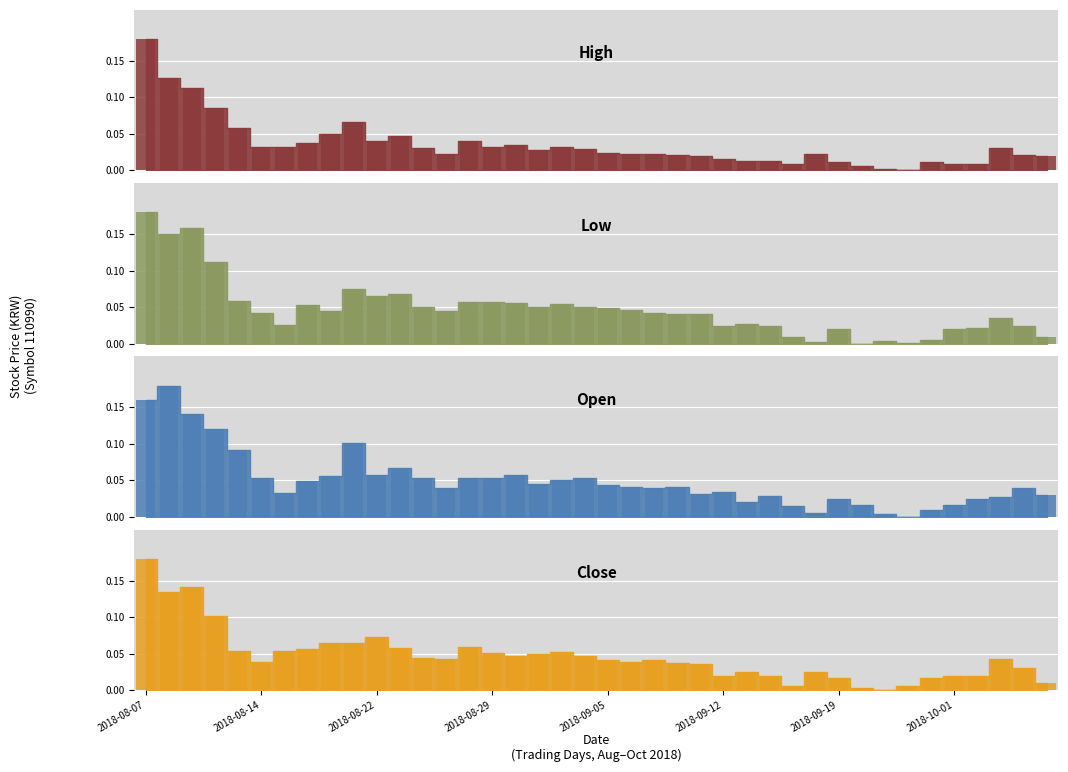

Reading left to right, what are all the values shown in this chart?

High: 2018-08-07=0.2	2018-08-08=0.1	2018-08-09=0.1	2018-08-10=0.1	2018-08-13=0.1	2018-08-14=0.0	2018-08-16=0.0	2018-08-17=0.0	2018-08-20=0.1	2018-08-21=0.1	2018-08-22=0.0	2018-08-23=0.0	2018-08-24=0.0	2018-08-27=0.0	2018-08-28=0.0	2018-08-29=0.0	2018-08-30=0.0	2018-08-31=0.0	2018-09-03=0.0	2018-09-04=0.0	2018-09-05=0.0	2018-09-06=0.0	2018-09-07=0.0	2018-09-10=0.0	2018-09-11=0.0	2018-09-12=0.0	2018-09-13=0.0	2018-09-14=0.0	2018-09-17=0.0	2018-09-18=0.0	2018-09-19=0.0	2018-09-20=0.0	2018-09-21=0.0	2018-09-27=0.0	2018-09-28=0.0	2018-10-01=0.0	2018-10-02=0.0	2018-10-04=0.0	2018-10-05=0.0	2018-10-08=0.0
Low: 2018-08-07=0.2	2018-08-08=0.2	2018-08-09=0.2	2018-08-10=0.1	2018-08-13=0.1	2018-08-14=0.0	2018-08-16=0.0	2018-08-17=0.1	2018-08-20=0.0	2018-08-21=0.1	2018-08-22=0.1	2018-08-23=0.1	2018-08-24=0.1	2018-08-27=0.0	2018-08-28=0.1	2018-08-29=0.1	2018-08-30=0.1	2018-08-31=0.1	2018-09-03=0.1	2018-09-04=0.1	2018-09-05=0.0	2018-09-06=0.0	2018-09-07=0.0	2018-09-10=0.0	2018-09-11=0.0	2018-09-12=0.0	2018-09-13=0.0	2018-09-14=0.0	2018-09-17=0.0	2018-09-18=0.0	2018-09-19=0.0	2018-09-20=0.0	2018-09-21=0.0	2018-09-27=0.0	2018-09-28=0.0	2018-10-01=0.0	2018-10-02=0.0	2018-10-04=0.0	2018-10-05=0.0	2018-10-08=0.0
Open: 2018-08-07=0.2	2018-08-08=0.2	2018-08-09=0.1	2018-08-10=0.1	2018-08-13=0.1	2018-08-14=0.1	2018-08-16=0.0	2018-08-17=0.0	2018-08-20=0.1	2018-08-21=0.1	2018-08-22=0.1	2018-08-23=0.1	2018-08-24=0.1	2018-08-27=0.0	2018-08-28=0.1	2018-08-29=0.1	2018-08-30=0.1	2018-08-31=0.0	2018-09-03=0.1	2018-09-04=0.1	2018-09-05=0.0	2018-09-06=0.0	2018-09-07=0.0	2018-09-10=0.0	2018-09-11=0.0	2018-09-12=0.0	2018-09-13=0.0	2018-09-14=0.0	2018-09-17=0.0	2018-09-18=0.0	2018-09-19=0.0	2018-09-20=0.0	2018-09-21=0.0	2018-09-27=0.0	2018-09-28=0.0	2018-10-01=0.0	2018-10-02=0.0	2018-10-04=0.0	2018-10-05=0.0	2018-10-08=0.0
Close: 2018-08-07=0.2	2018-08-08=0.1	2018-08-09=0.1	2018-08-10=0.1	2018-08-13=0.1	2018-08-14=0.0	2018-08-16=0.1	2018-08-17=0.1	2018-08-20=0.1	2018-08-21=0.1	2018-08-22=0.1	2018-08-23=0.1	2018-08-24=0.0	2018-08-27=0.0	2018-08-28=0.1	2018-08-29=0.1	2018-08-30=0.0	2018-08-31=0.0	2018-09-03=0.1	2018-09-04=0.0	2018-09-05=0.0	2018-09-06=0.0	2018-09-07=0.0	2018-09-10=0.0	2018-09-11=0.0	2018-09-12=0.0	2018-09-13=0.0	2018-09-14=0.0	2018-09-17=0.0	2018-09-18=0.0	2018-09-19=0.0	2018-09-20=0.0	2018-09-21=0.0	2018-09-27=0.0	2018-09-28=0.0	2018-10-01=0.0	2018-10-02=0.0	2018-10-04=0.0	2018-10-05=0.0	2018-10-08=0.0